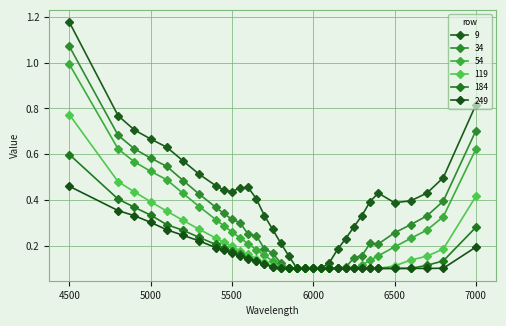

List the labels in order of 34 value, smallest first.

5900, 5950, 6000, 6050, 6100, 6150, 5850, 6200, 5800, 6250, 6300, 5750, 5700, 6400, 6350, 5650, 5600, 6500, 6600, 5550, 5500, 6700, 5450, 5400, 6800, 5300, 5200, 5100, 5000, 4900, 4800, 7000, 4500